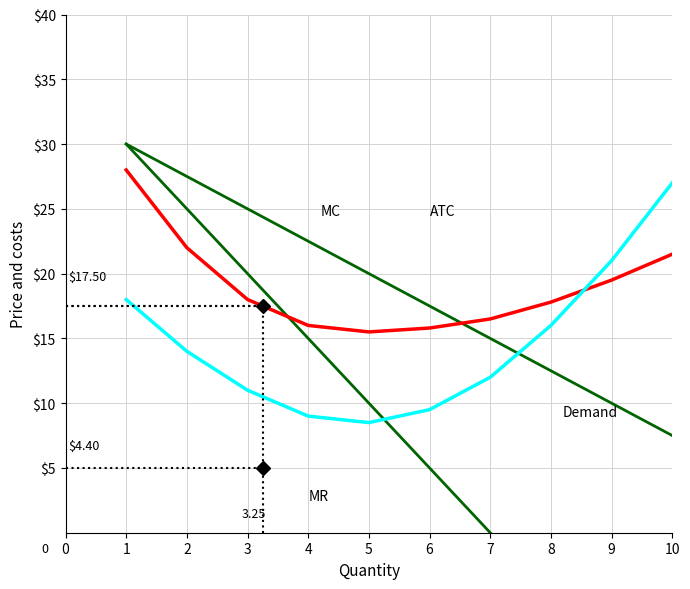

True or false: ATC and Demand cross at least once.

True